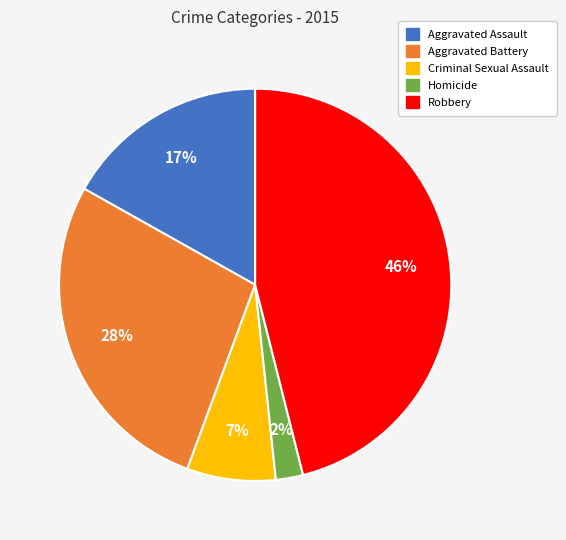

To the nearest percent, what is the difference between the Robbery and Aggravated Assault slice percentages?

29%